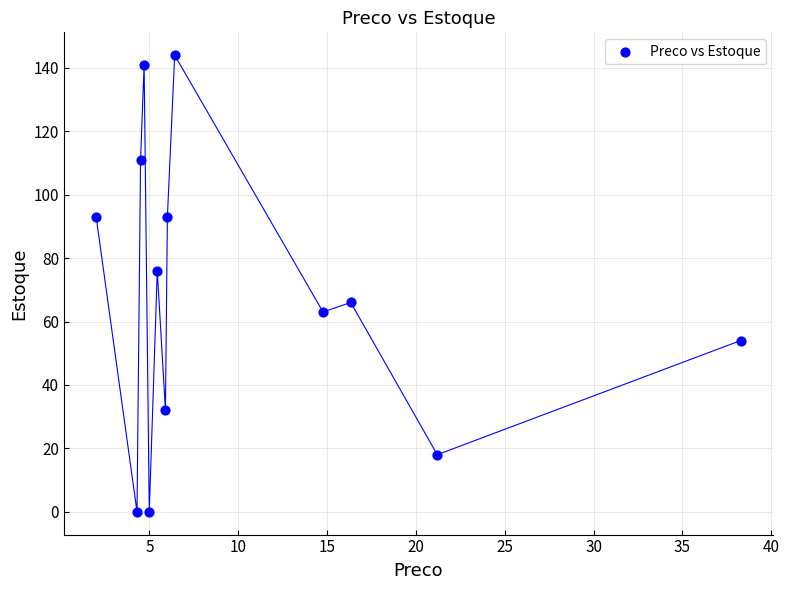

What is the range of Y values (max minus min)?

144